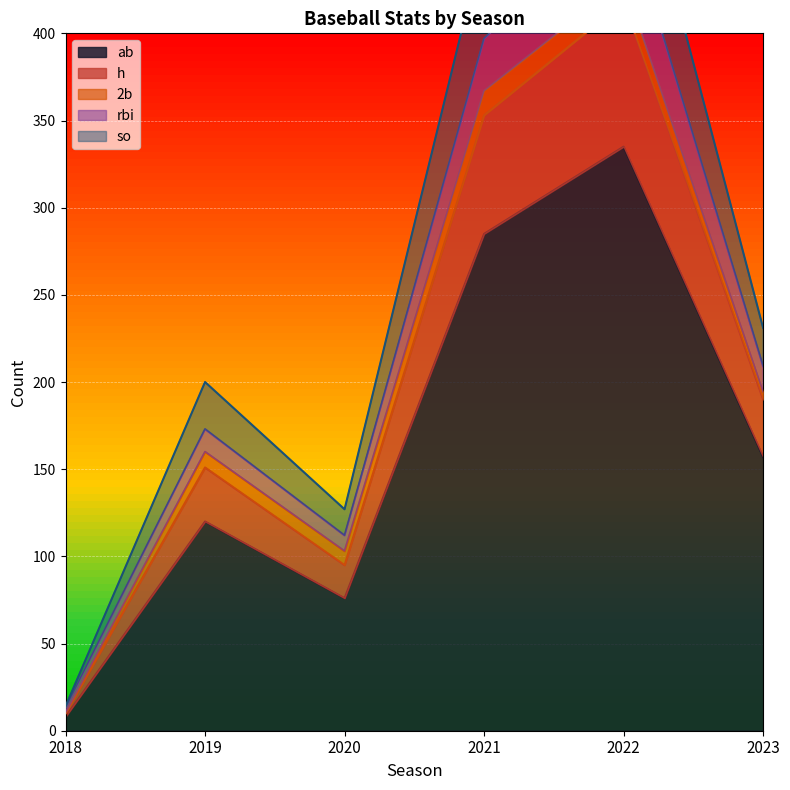

At which label does ab reach its peak?

2022